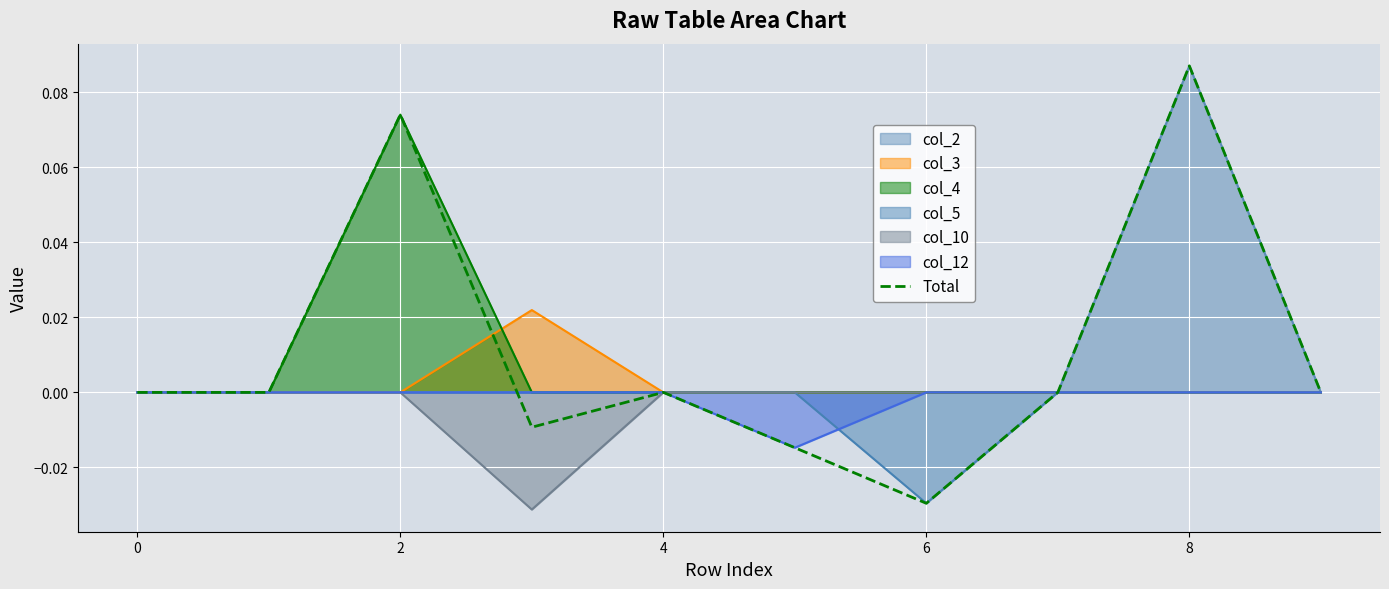

Reading left to right, transcribe all the data shown in this chart.

0.0	0.0	0.1	-0.0	0.0	-0.0	-0.0	0.0	0.1	0.0